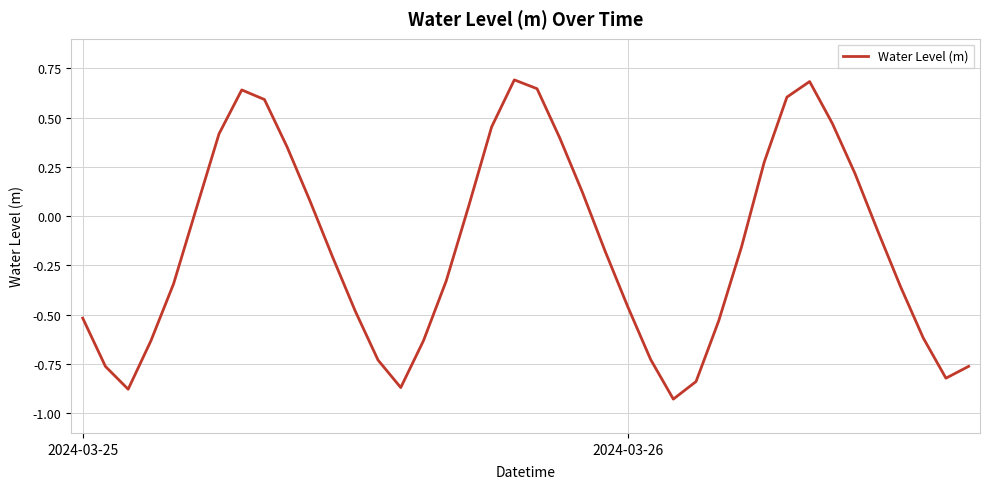

Count the number of data series in this chart.

1